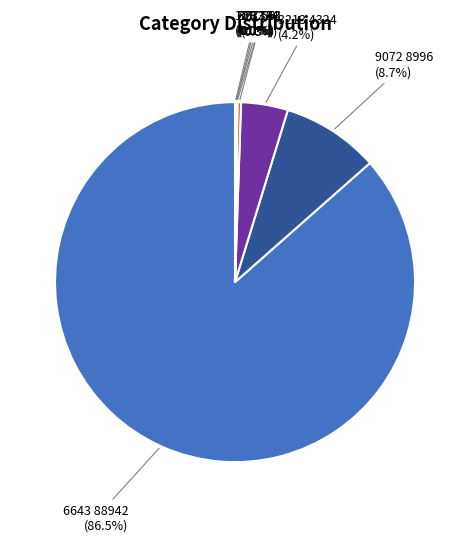

Does any single category account for the majority?

Yes